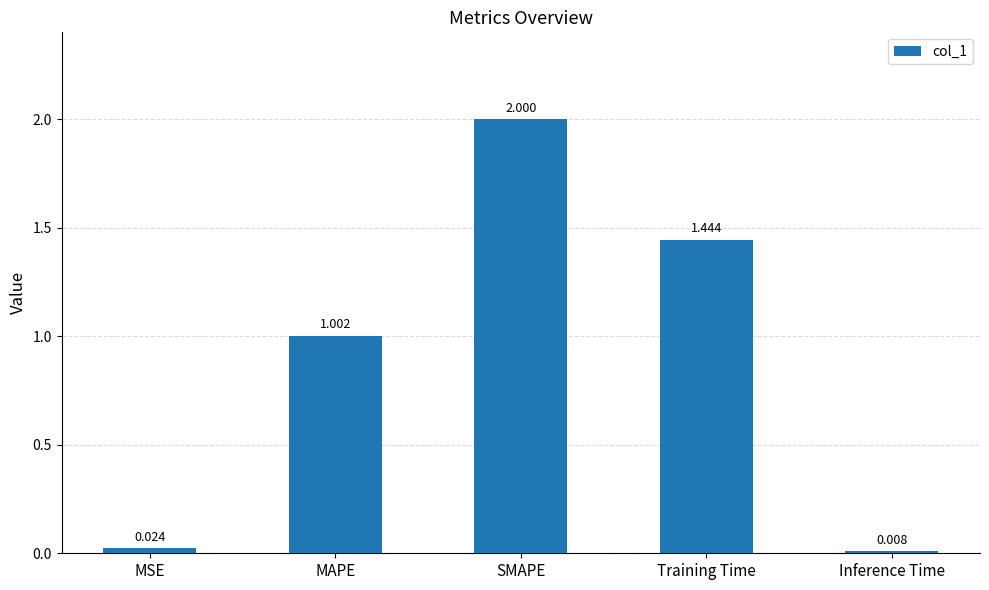

List the labels in order of value, smallest first.

Inference Time, MSE, MAPE, Training Time, SMAPE